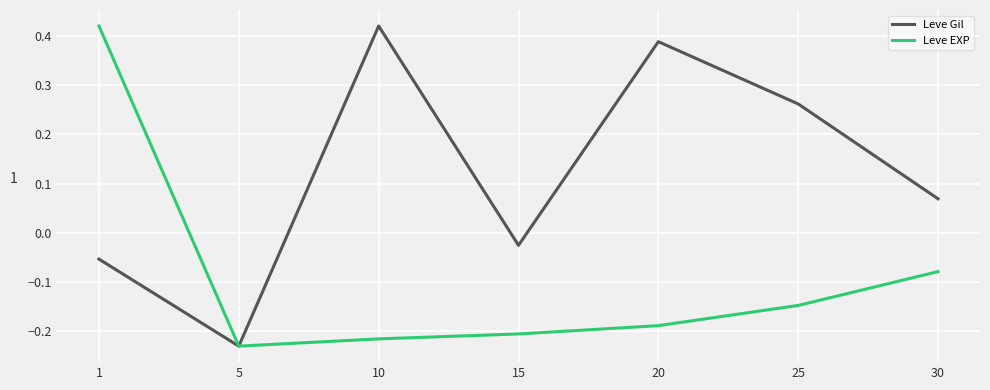

Where is Leve EXP nearest to the value 0?

30